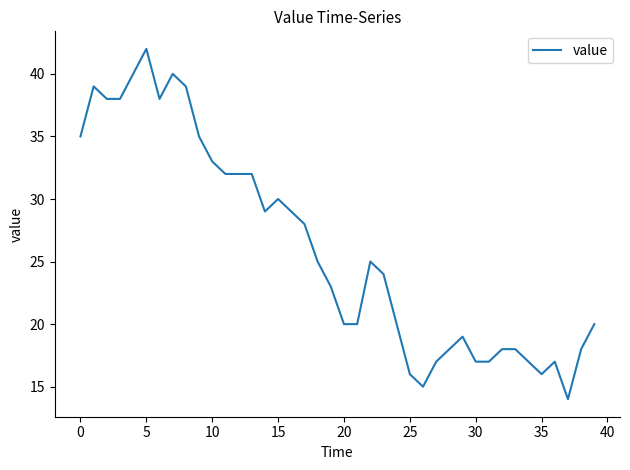

What is the smallest value displayed?

14